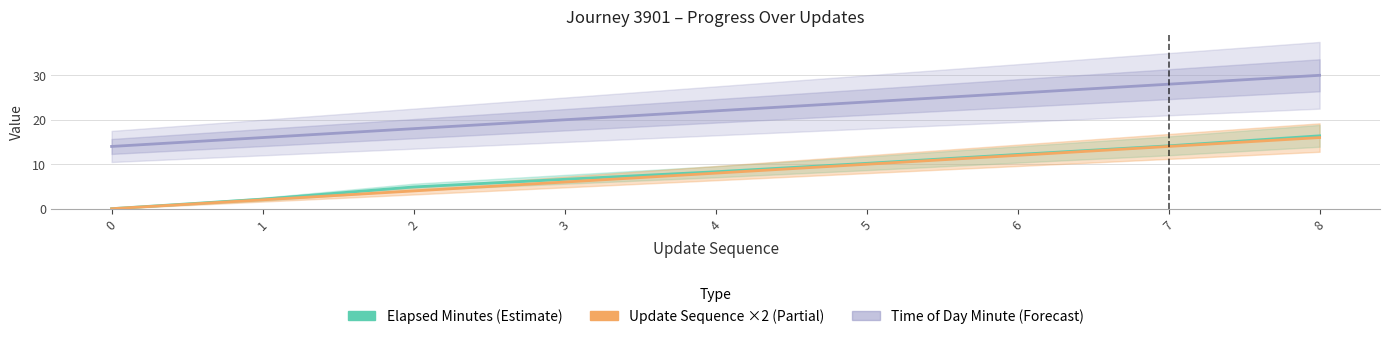

True or false: Time of Day Minute (Forecast) and Elapsed Minutes (Estimate) cross at least once.

False